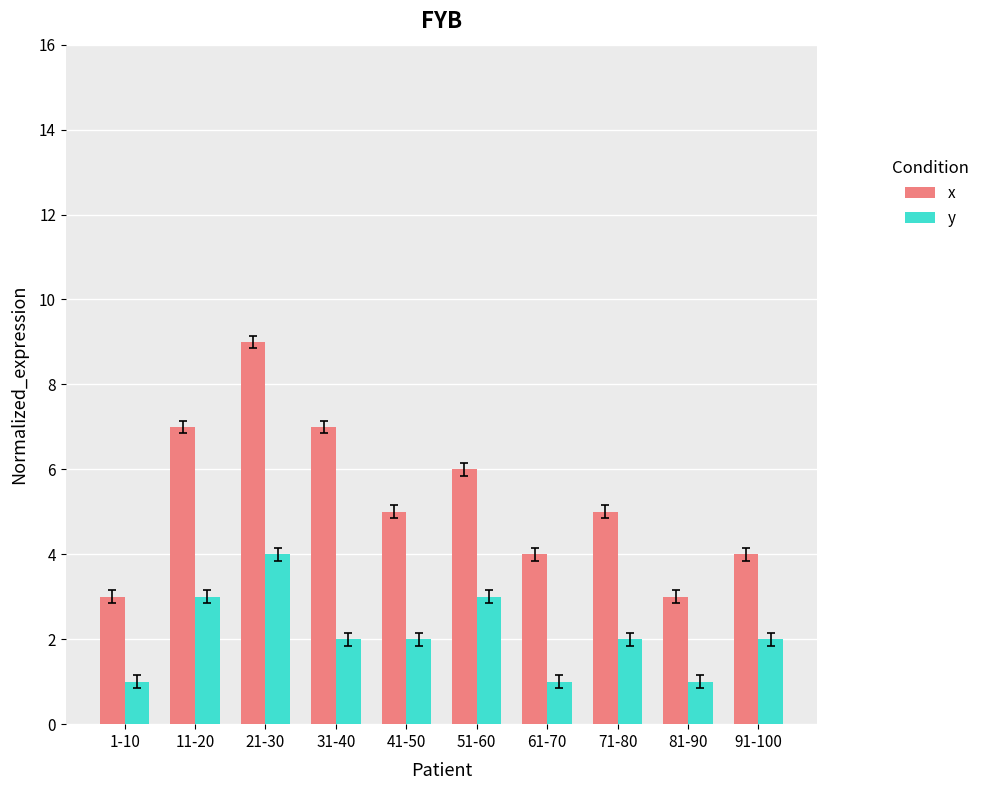

Which series has the largest total across all categories?

x